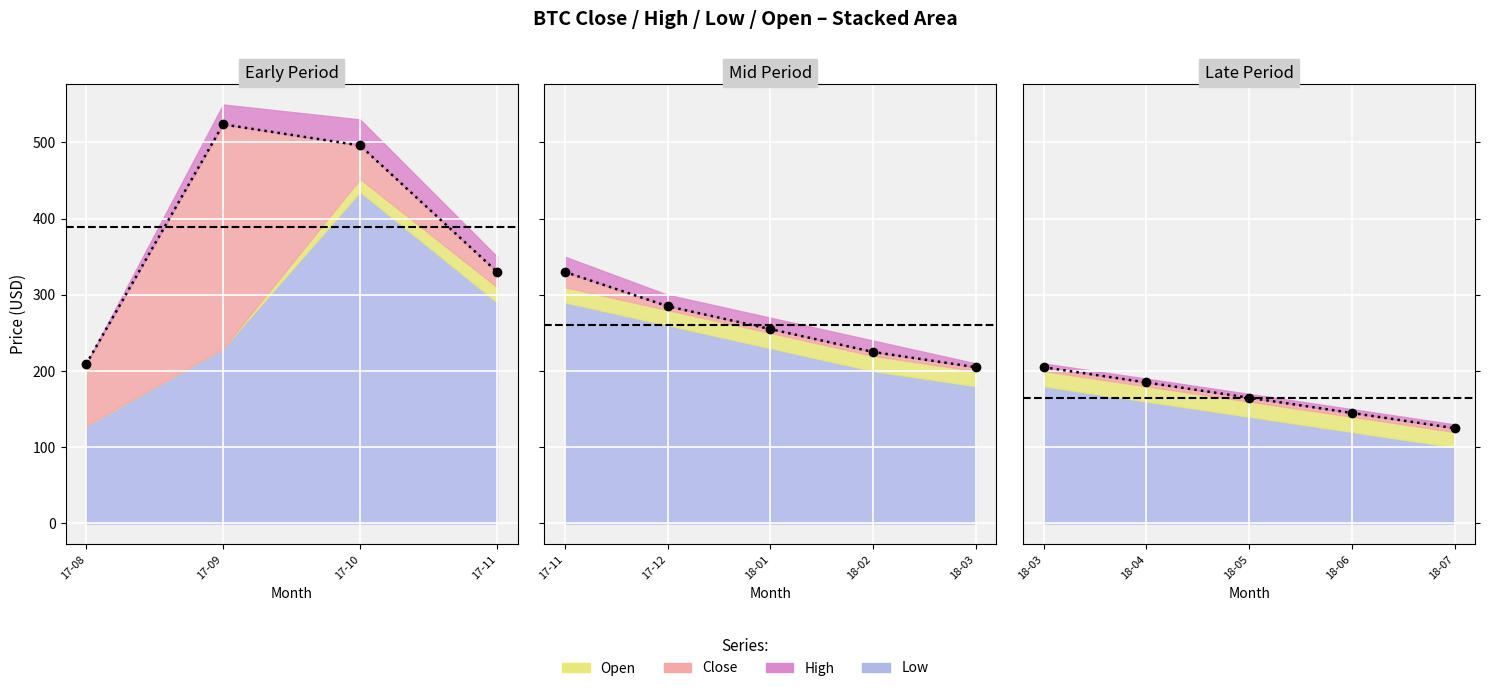

What is the label of the 3rd point from the left?

2017-10